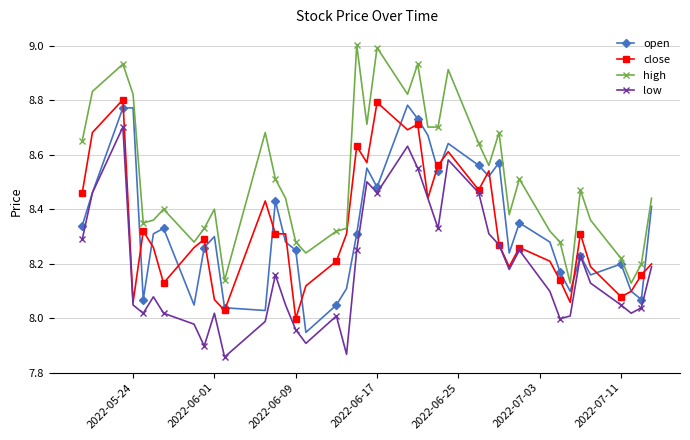

True or false: high has more than 1 interior local peaks.

True